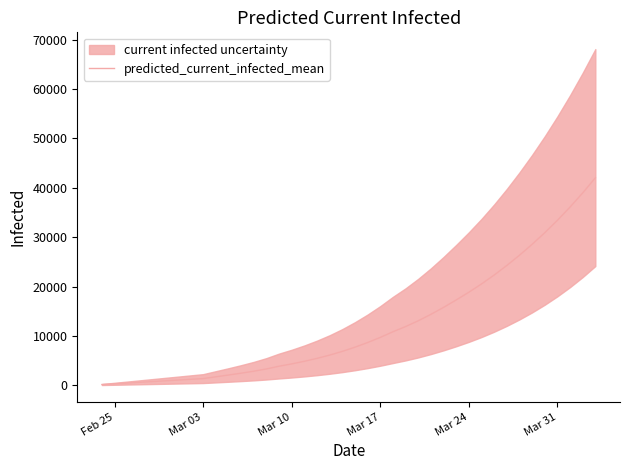

Is it true that the value at 31 is 8444?

False